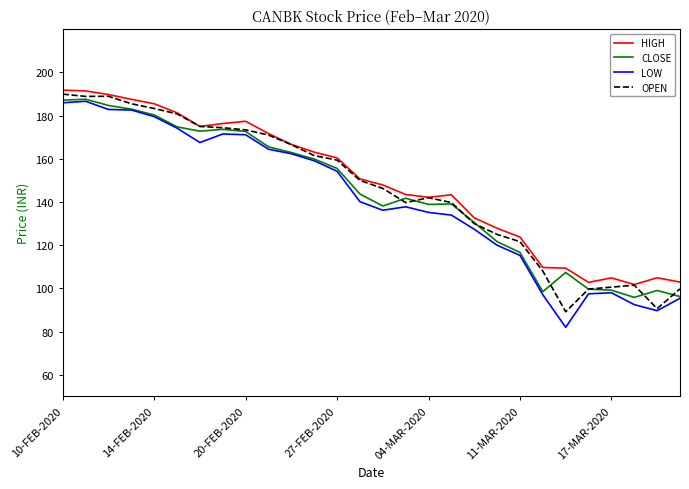

What is the sum of all OPEN values?

4082.6